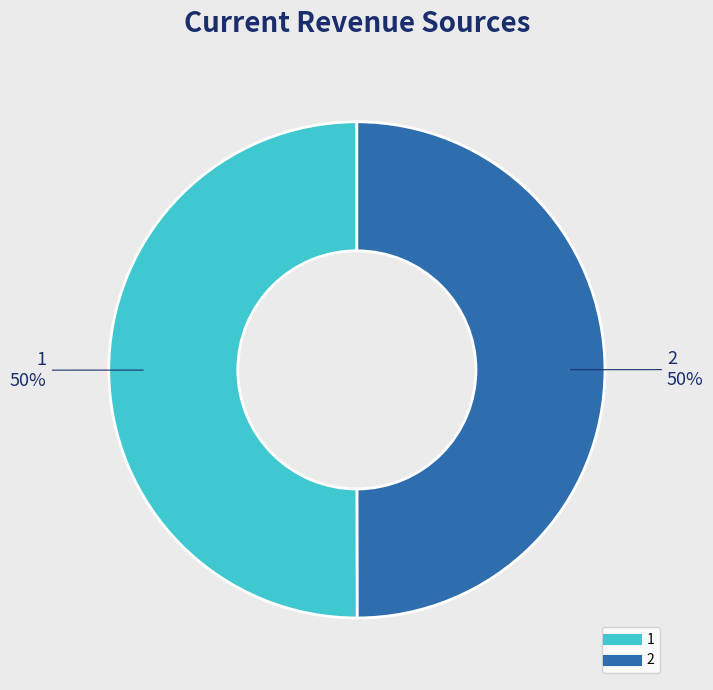

Is it true that 1 is 50% of the pie?

True